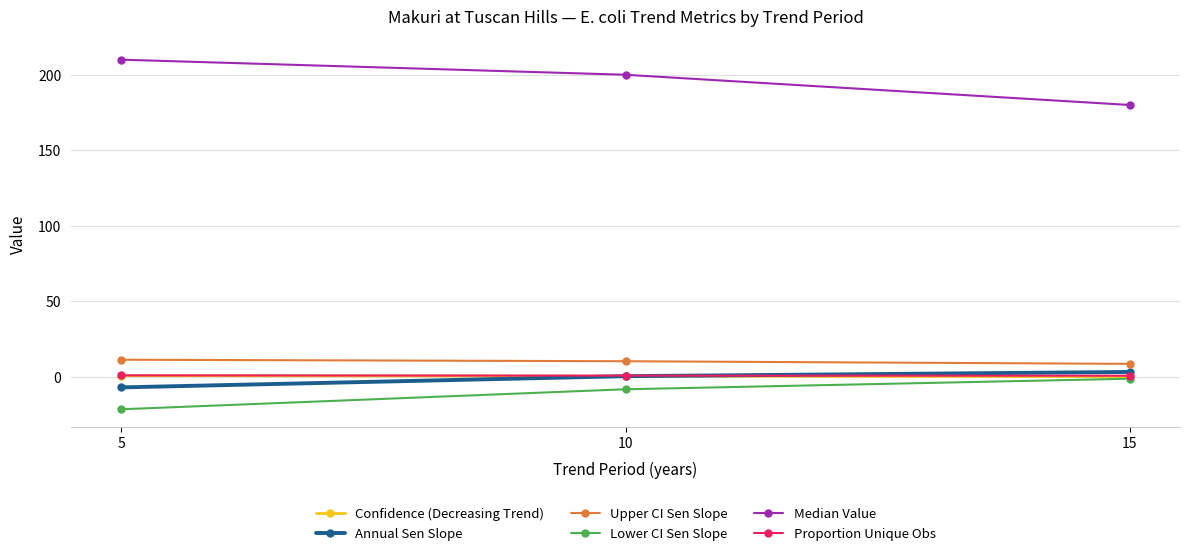

Is the value of Median Value at 15 greater than the value of Confidence (Decreasing Trend) at 5?

Yes